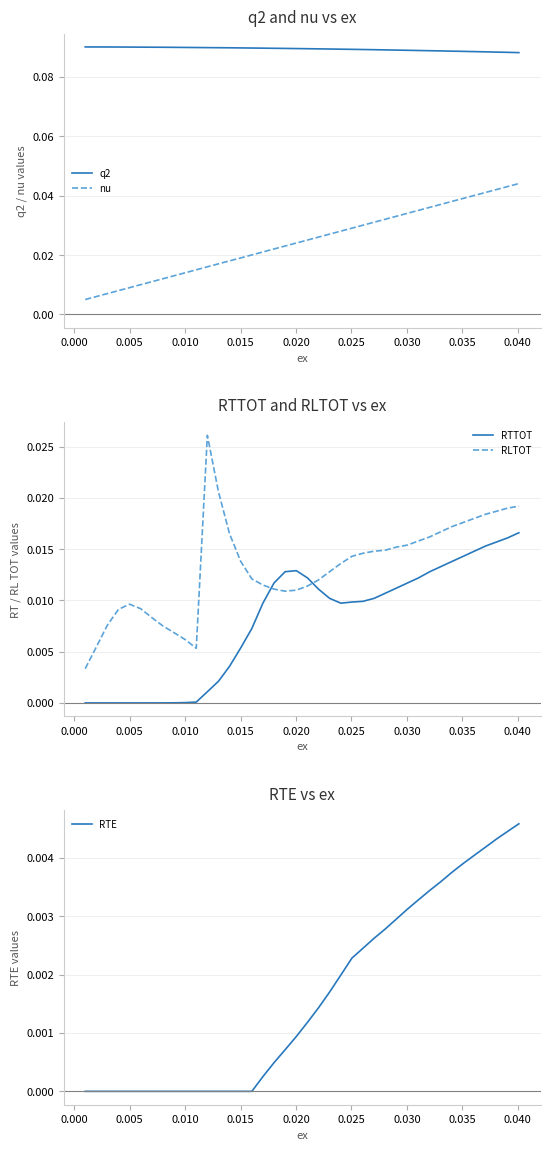

True or false: nu and q2 cross at least once.

False